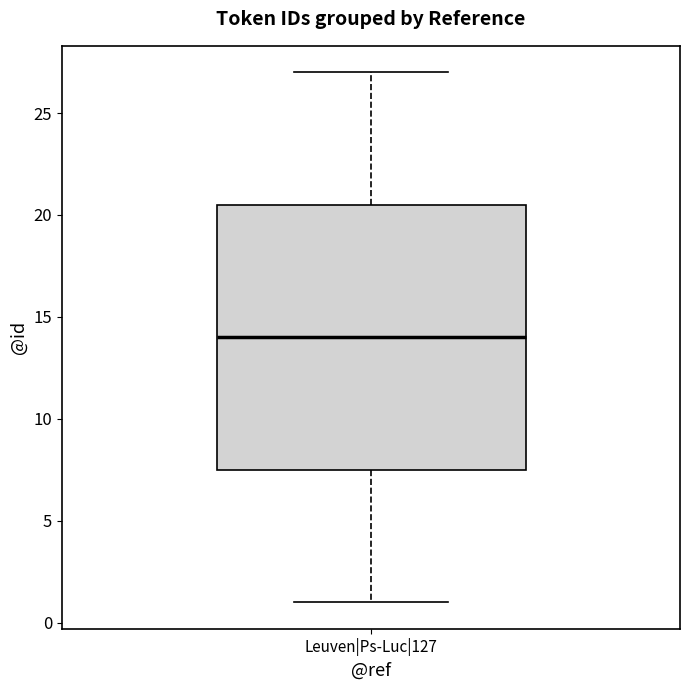

Where is the upper edge of the box for Leuven|Ps-Luc|127 on the y-axis? The values are not printed on the chart, so give them approximately, as read against the axis.

20.5